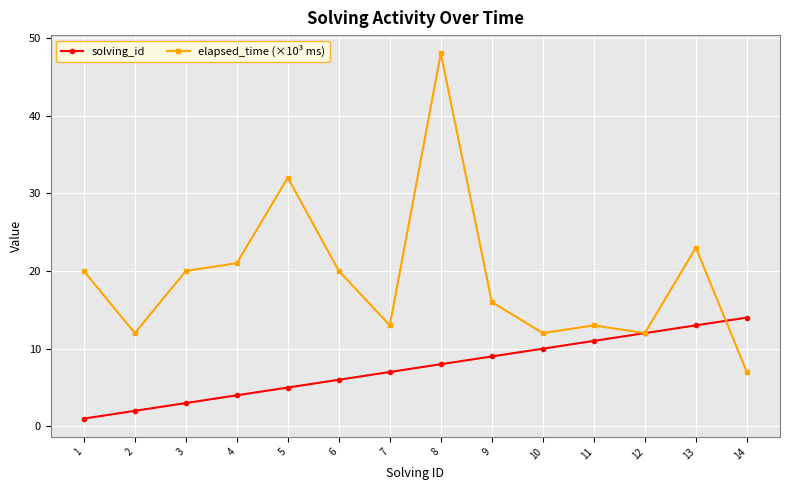

True or false: elapsed_time (×10³ ms) has a value of 7 at 10.

False